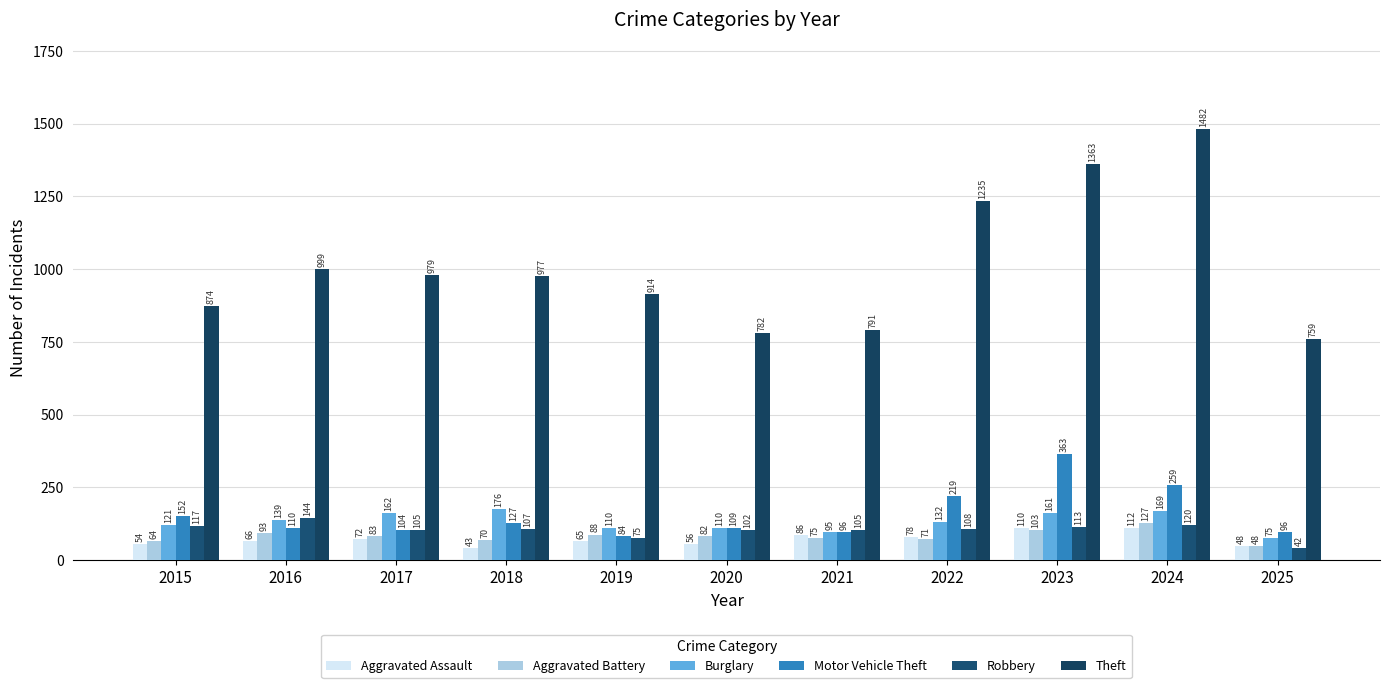

Reading left to right, transcribe all the data shown in this chart.

Aggravated Assault: 54	66	72	43	65	56	86	78	110	112	48
Aggravated Battery: 64	93	83	70	88	82	75	71	103	127	48
Burglary: 121	139	162	176	110	110	95	132	161	169	75
Motor Vehicle Theft: 152	110	104	127	84	109	96	219	363	259	96
Robbery: 117	144	105	107	75	102	105	108	113	120	42
Theft: 874	999	979	977	914	782	791	1235	1363	1482	759